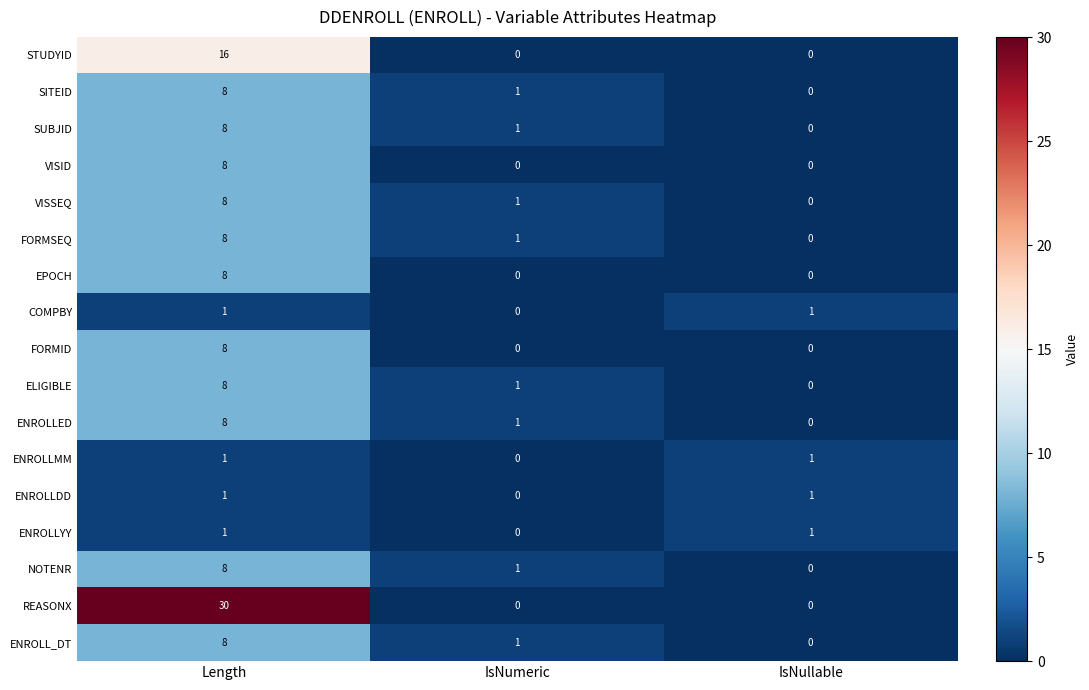

True or false: VISSEQ has a value of 0 at IsNullable.

True